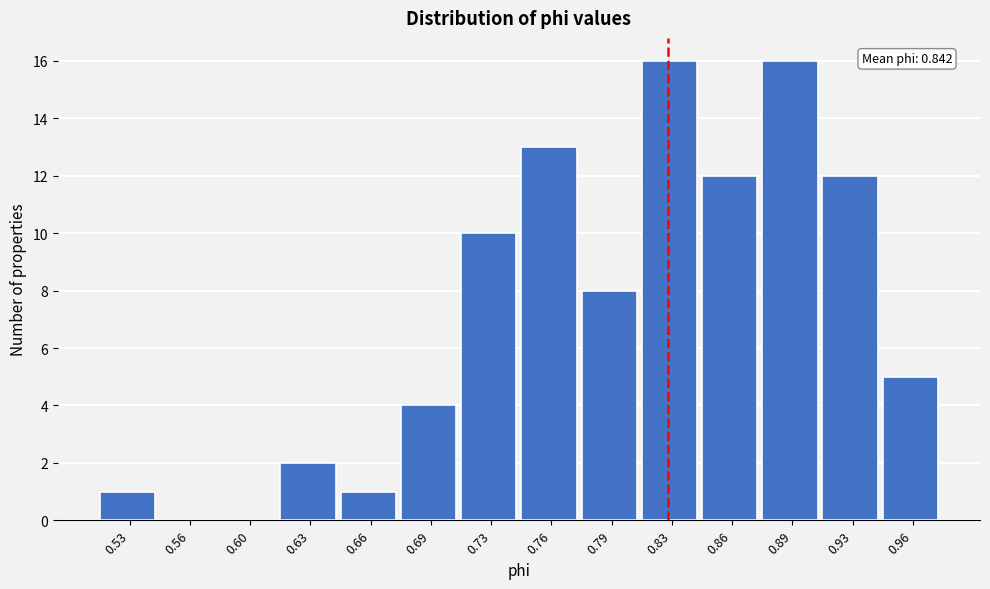

Reading right to left, what are all the values shown in this chart?

0.96=5	0.93=12	0.89=16	0.86=12	0.83=16	0.79=8	0.76=13	0.73=10	0.69=4	0.66=1	0.63=2	0.60=0	0.56=0	0.53=1